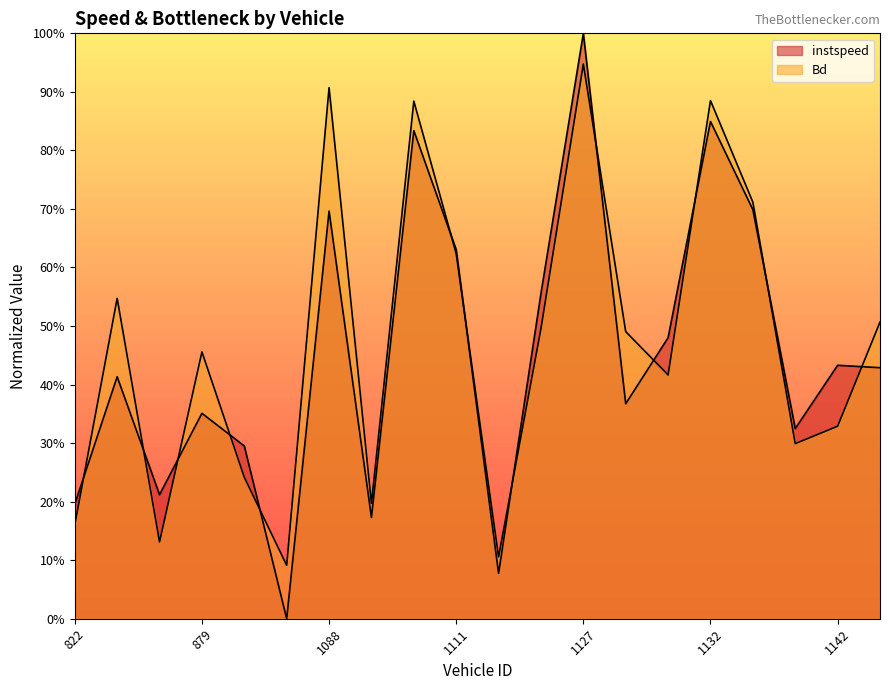

Which category has the highest value in the Bd series?

1127